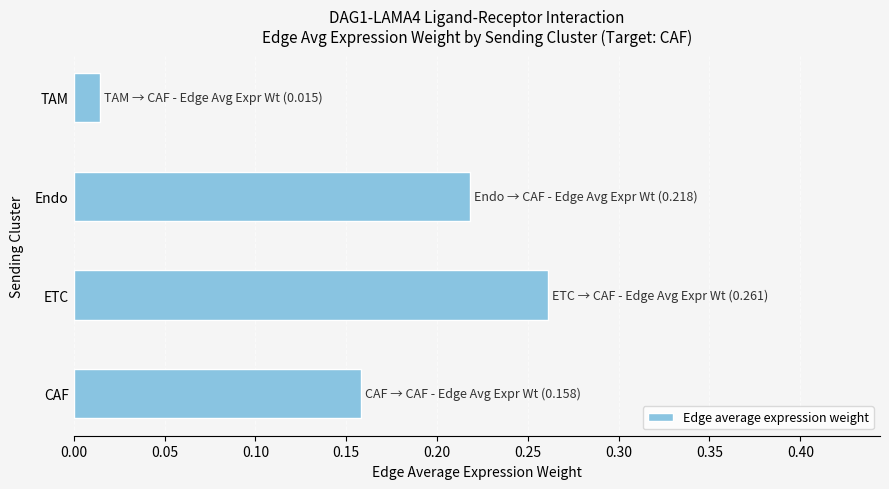

At which label is the value closest to 0?

TAM